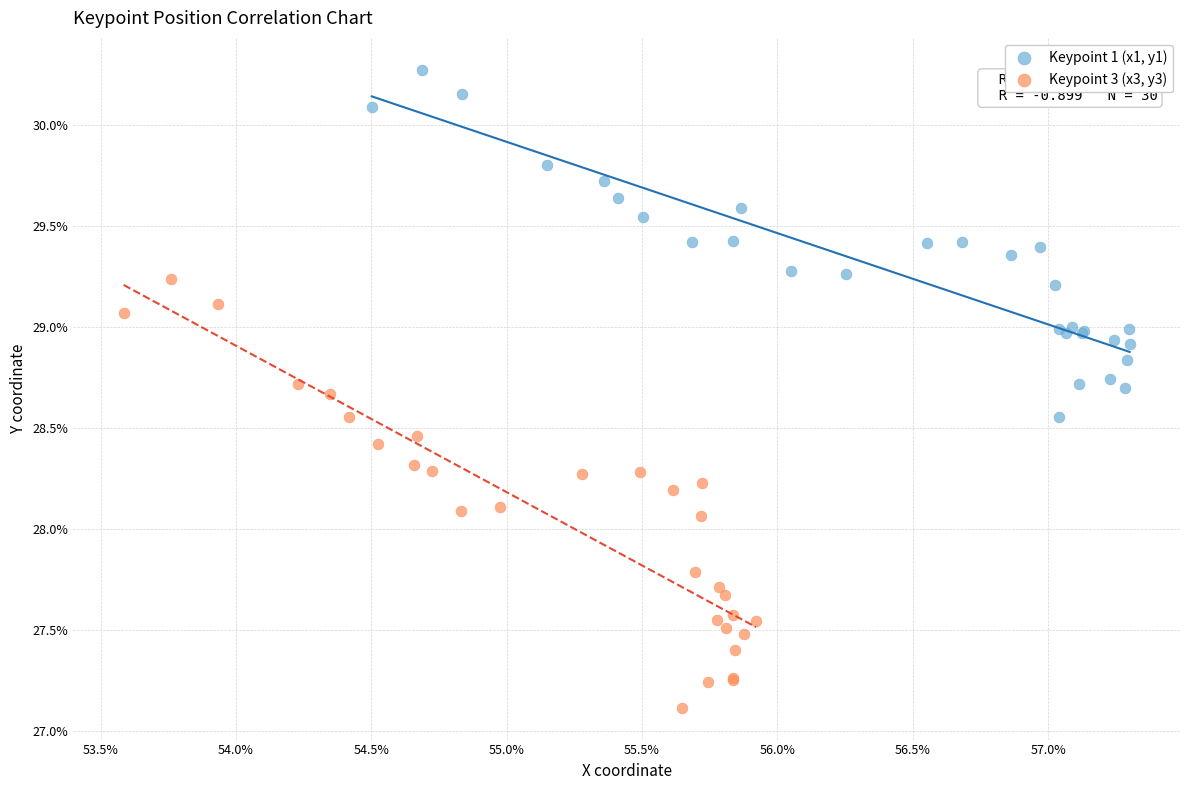

What are all the series names shown in the legend?

Keypoint 1 (x1, y1), Keypoint 3 (x3, y3)